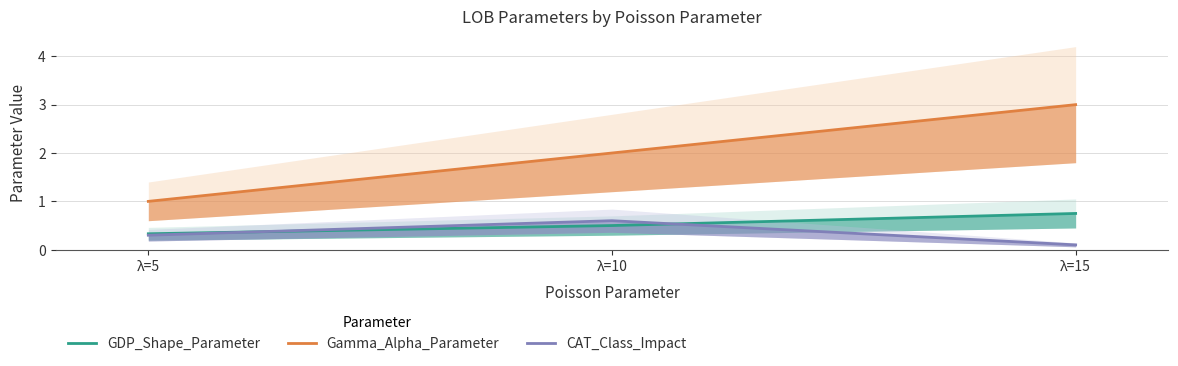

What is the value of the GDP_Shape_Parameter point at the 3rd from the left?

0.8